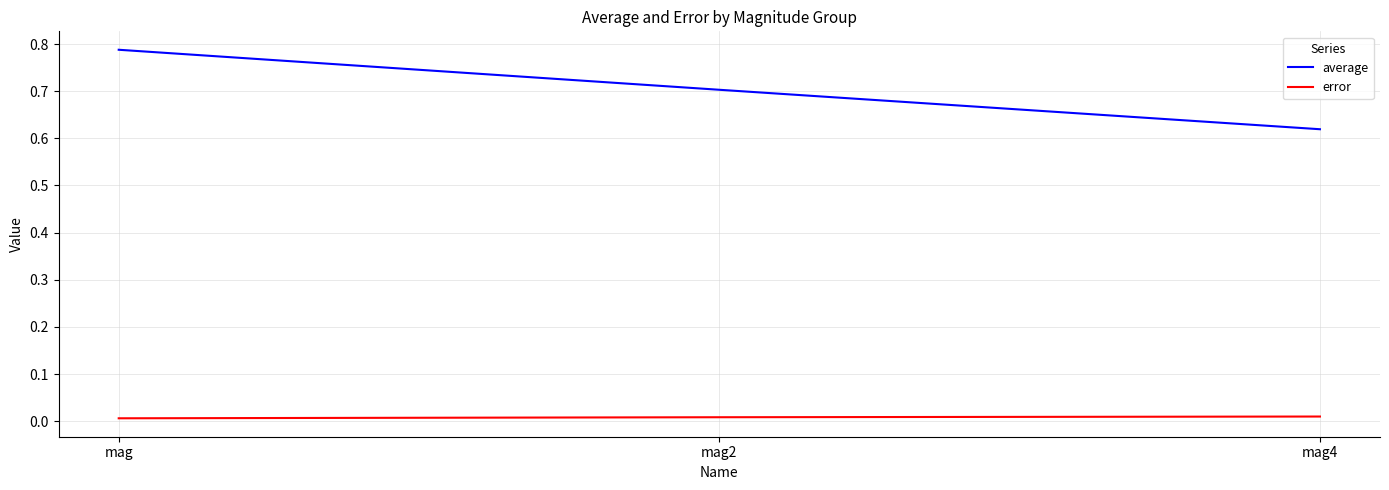

Between mag2 and mag4, which series saw the biggest shift?

average